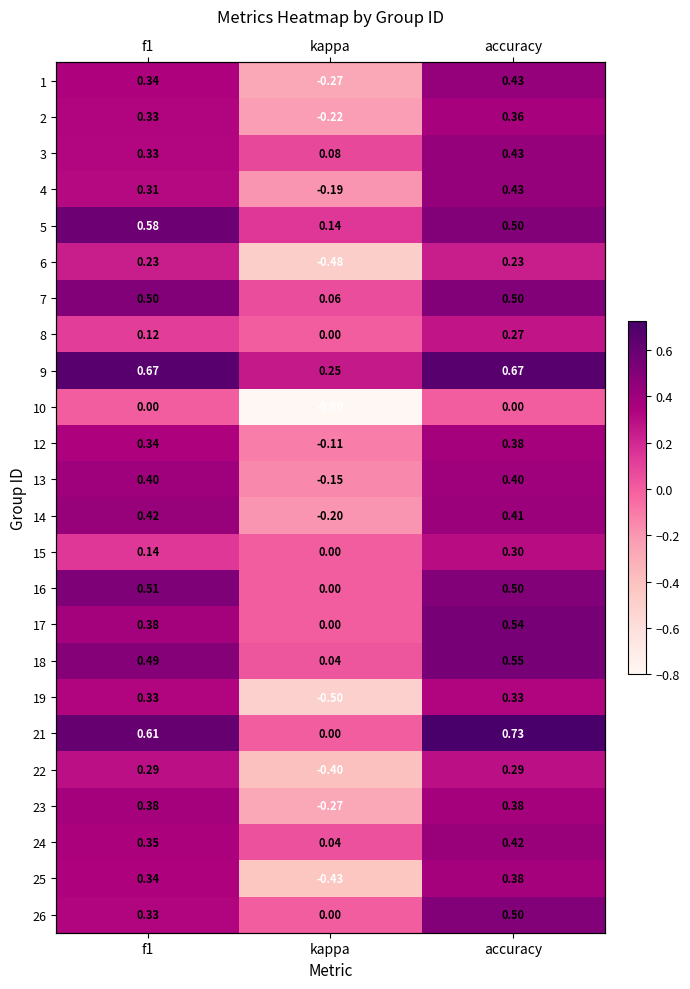

Is the value of 8 at accuracy greater than the value of 13 at accuracy?

No